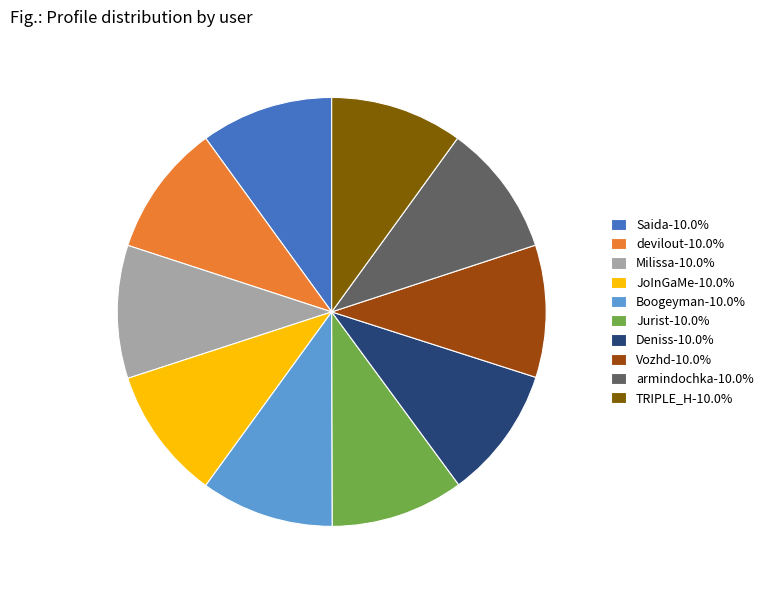

Is there any slice that represents more than half of the pie?

No